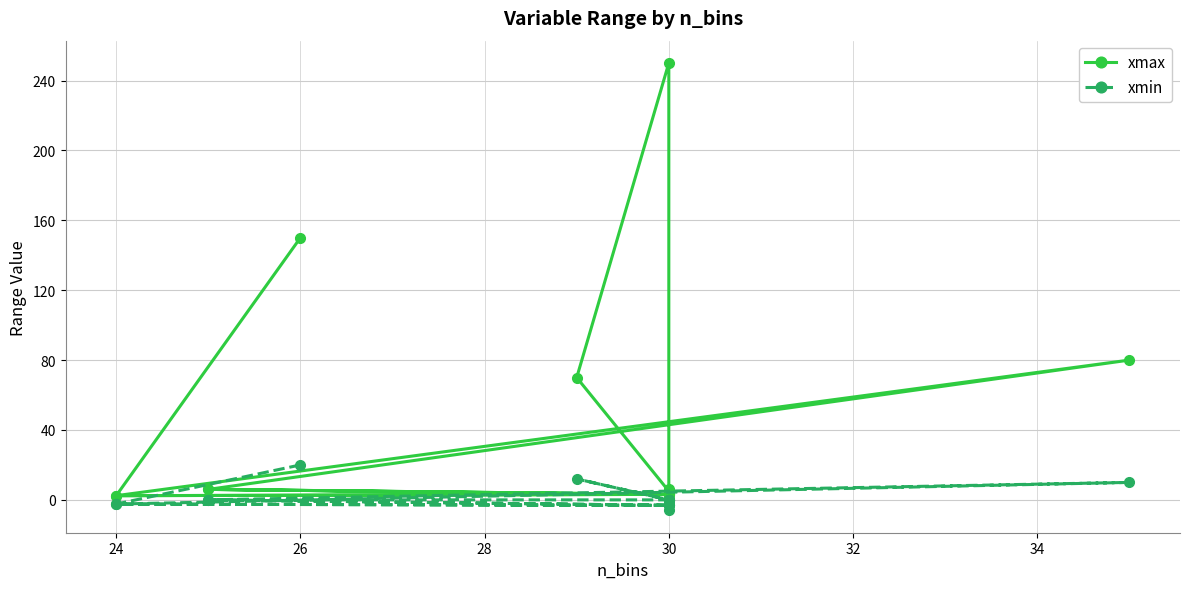

Which has a higher value, 26 or 30?

26